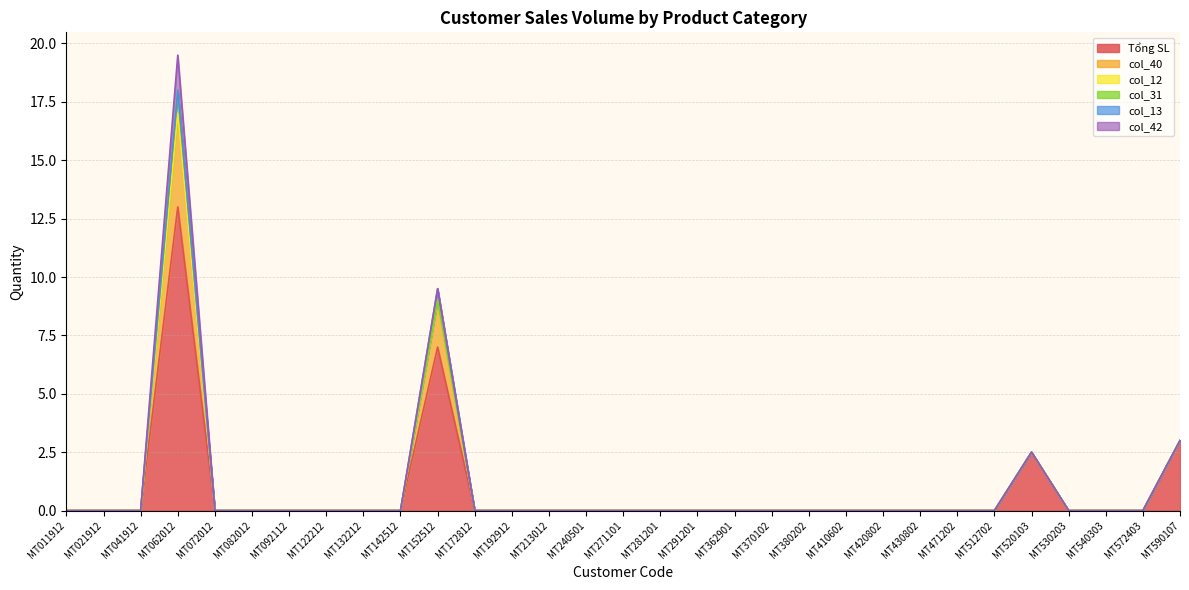

Rank the series by their maximum value, from highest to lowest.

Tổng SL, col_40, col_42, col_31, col_13, col_12